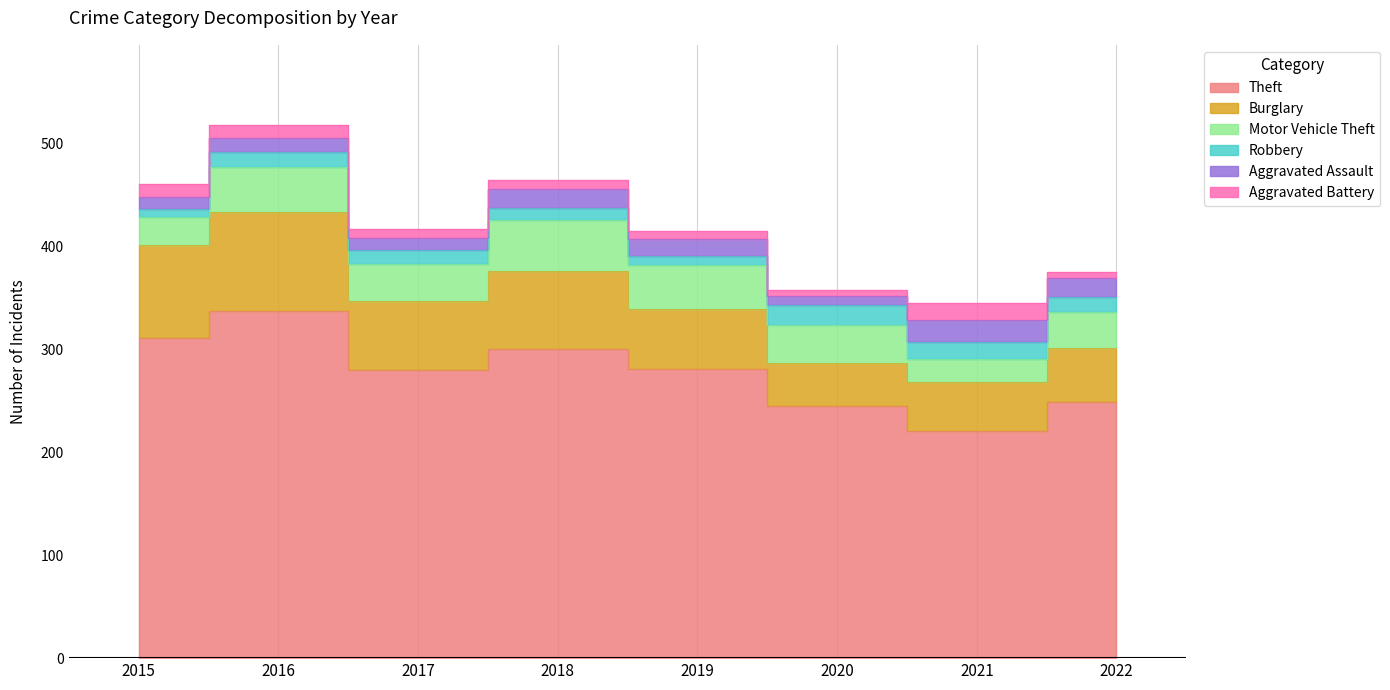

Reading left to right, transcribe all the data shown in this chart.

Theft: 2015=311	2016=337	2017=280	2018=300	2019=281	2020=245	2021=221	2022=249
Burglary: 2015=90	2016=96	2017=67	2018=76	2019=58	2020=42	2021=47	2022=52
Motor Vehicle Theft: 2015=27	2016=44	2017=36	2018=50	2019=43	2020=37	2021=23	2022=35
Robbery: 2015=8	2016=15	2017=13	2018=11	2019=9	2020=19	2021=16	2022=15
Aggravated Assault: 2015=12	2016=13	2017=12	2018=19	2019=16	2020=9	2021=21	2022=18
Aggravated Battery: 2015=13	2016=13	2017=9	2018=8	2019=8	2020=6	2021=17	2022=6